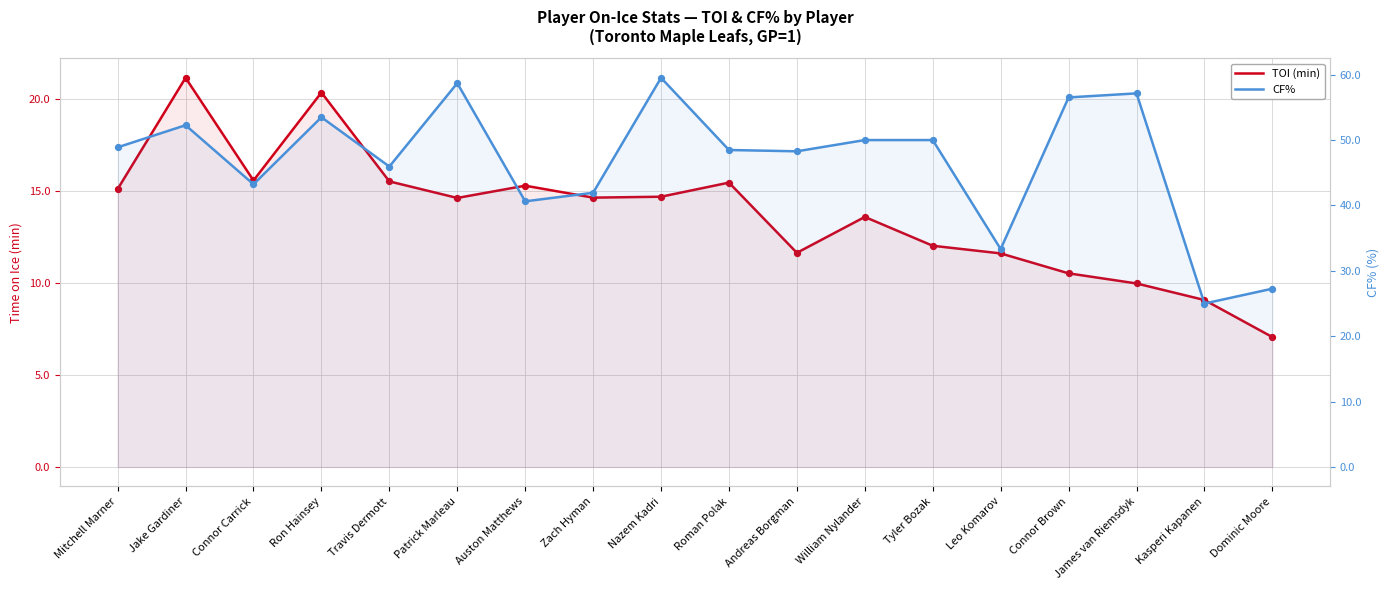

Which series reaches the minimum Y coordinate?

TOI (min)